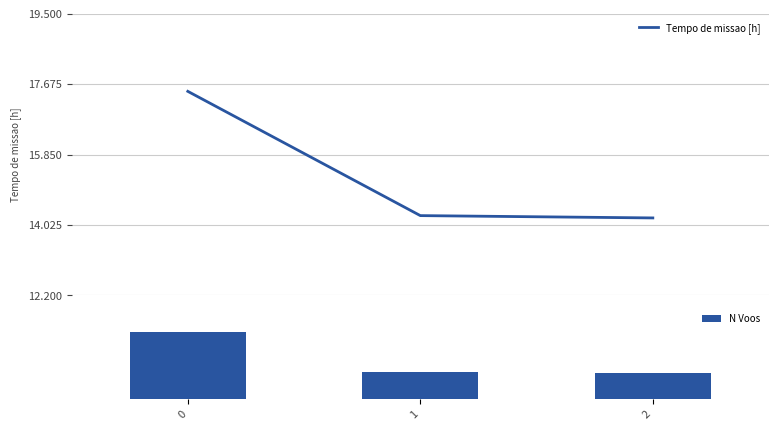

The value of Tempo de missao [h] at 0 is 23.4. True or false?

False